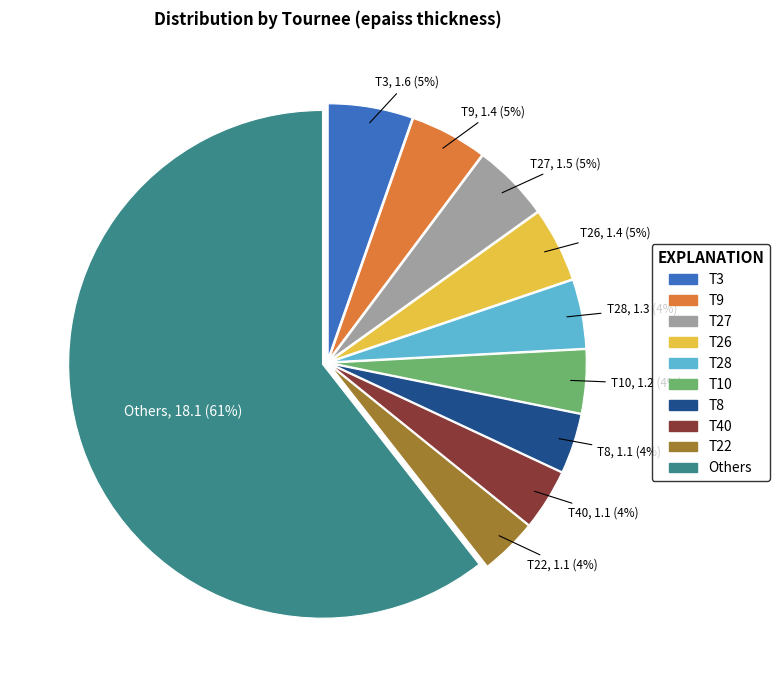

To the nearest percent, what is the average slice percentage?

10%